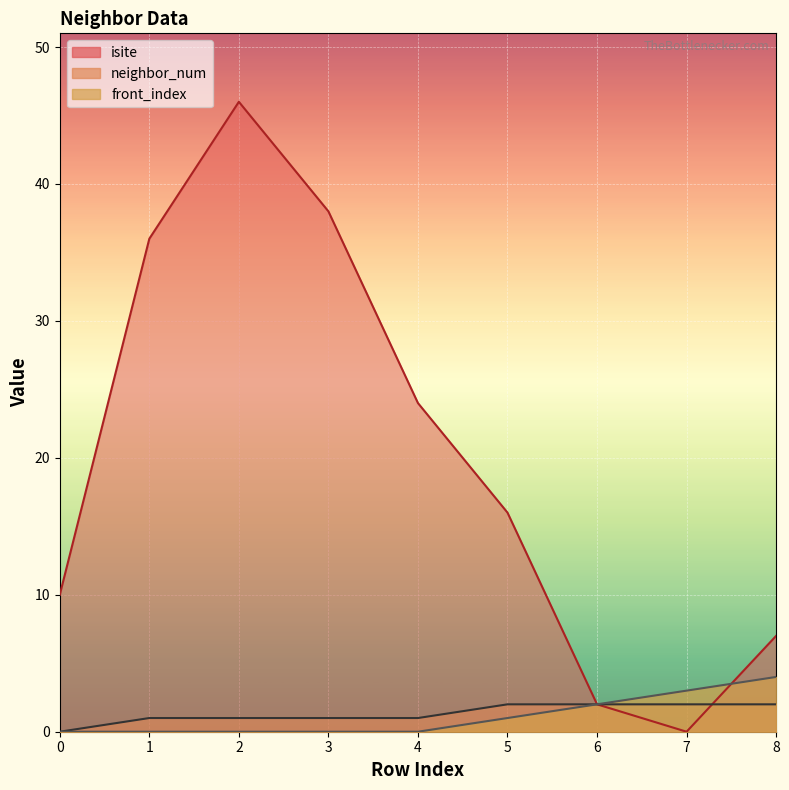

What is the spread (max minus min) of values at 0?

10